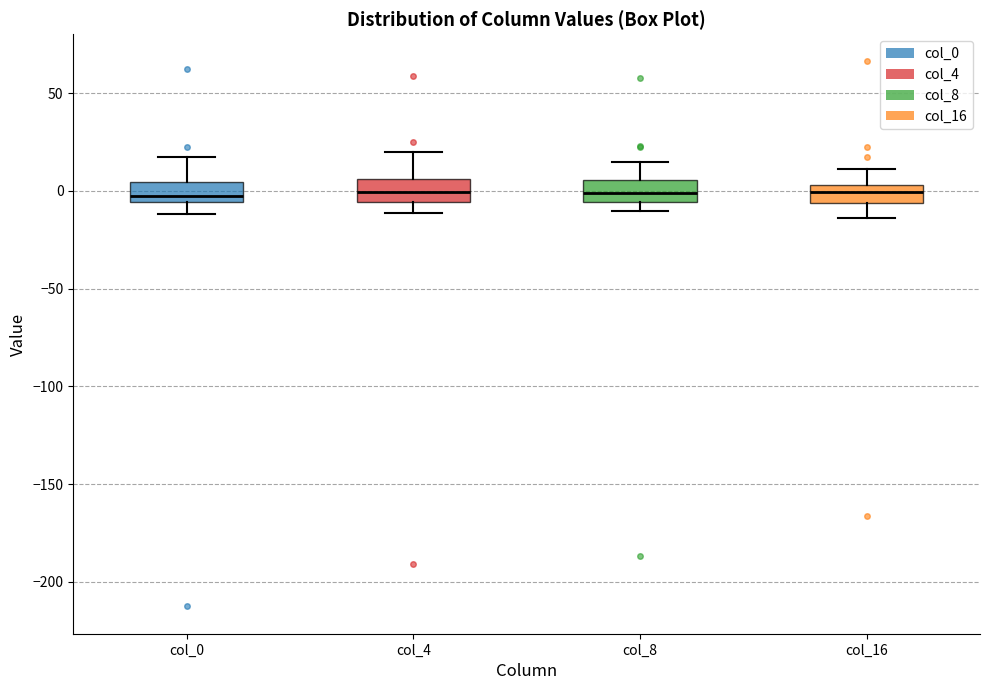

Reading left to right, read every box against the y-axis: the position of its median line, the range the box covers, and the ends of its whiskers. The values are not printed on the chart, so give them approximately, as read against the axis.

col_0: median -5 (just above the box's lower edge), box -5 to 5, whiskers -10 to 15
col_4: median 0, box -5 to 5, whiskers -10 to 20
col_8: median 0, box -5 to 5, whiskers -10 to 15
col_16: median 0, box -5 to 5, whiskers -15 to 10